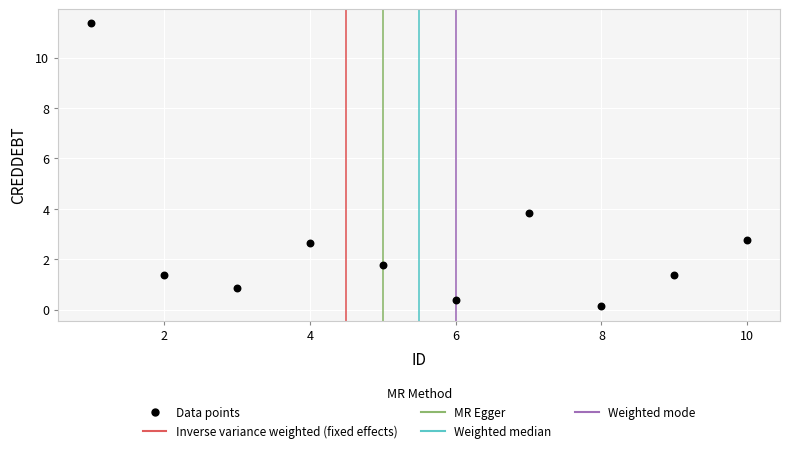

What Y value in the scatter plot is closest to 5?

3.8